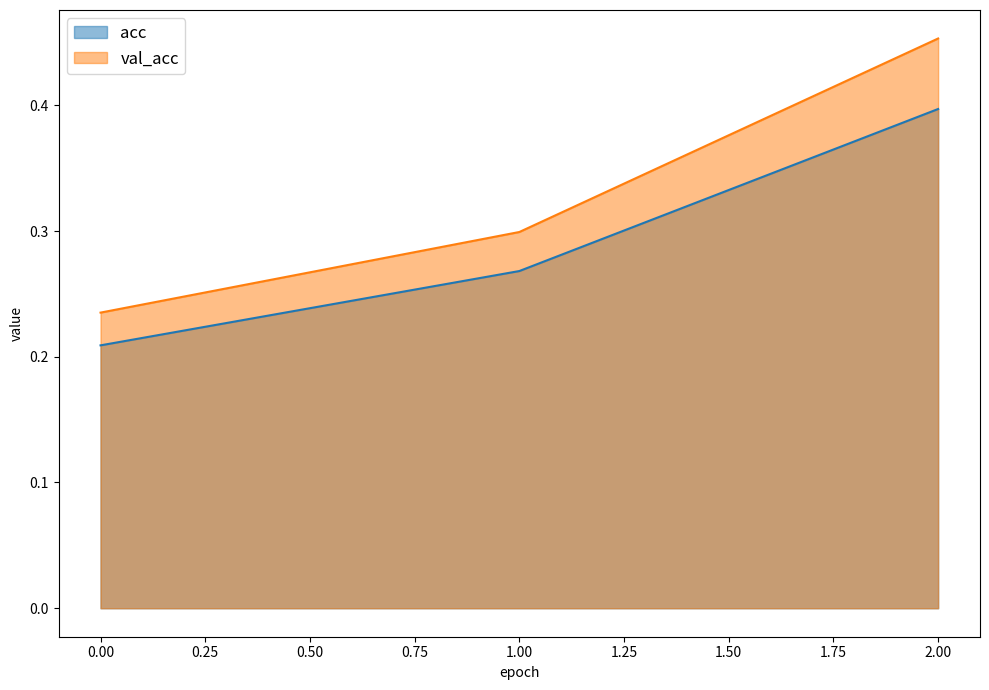

What is the difference between the maximum and minimum values in the acc series?

0.2